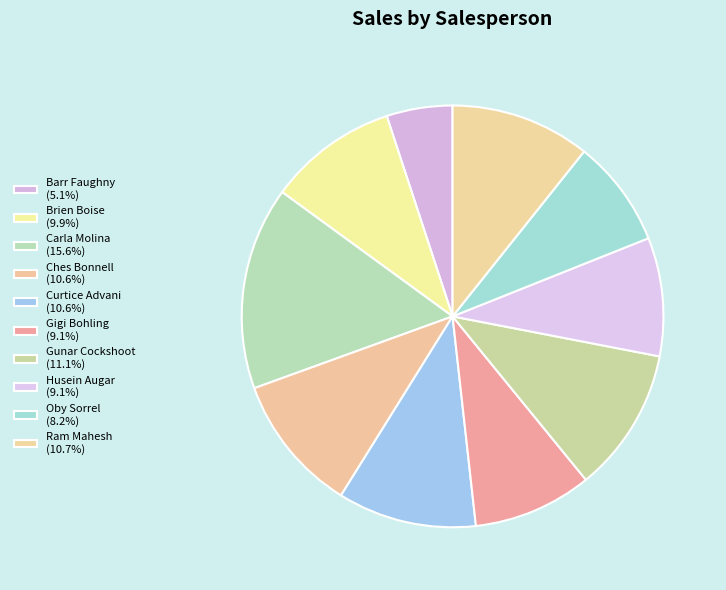

What is the change in value from Carla Molina to Husein Augar?

-30772